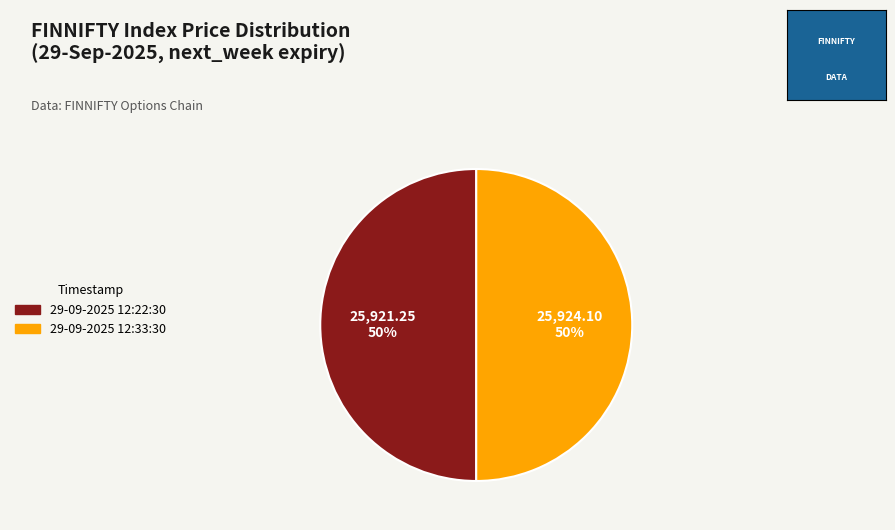

What is the ratio of the value at 29-09-2025 12:22:30 to the value at 29-09-2025 12:33:30?

1.0